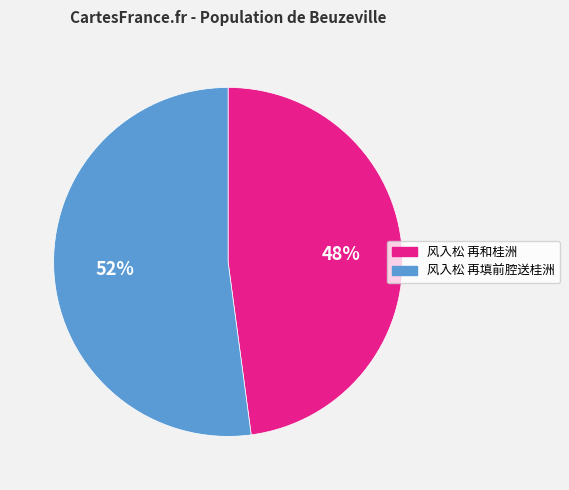

Count the number of slices in the pie.

2